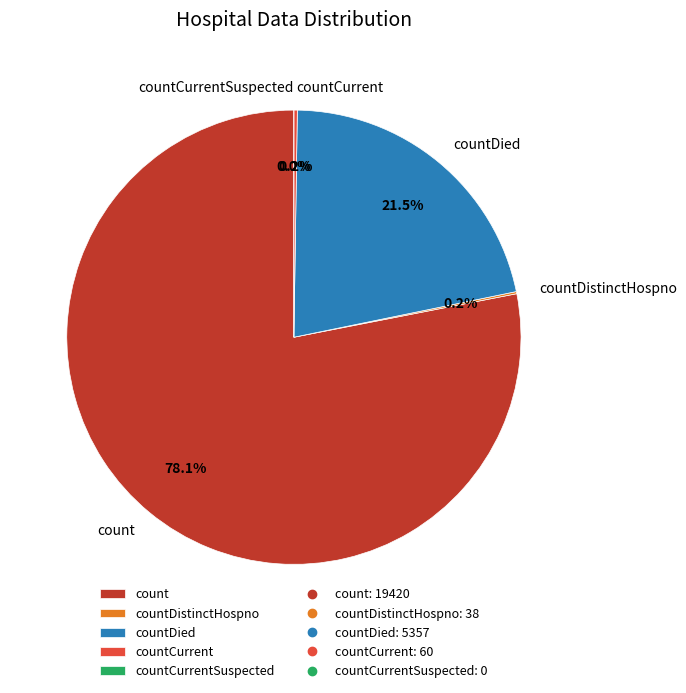

Is the sum of countDied and countCurrentSuspected greater than half?

No